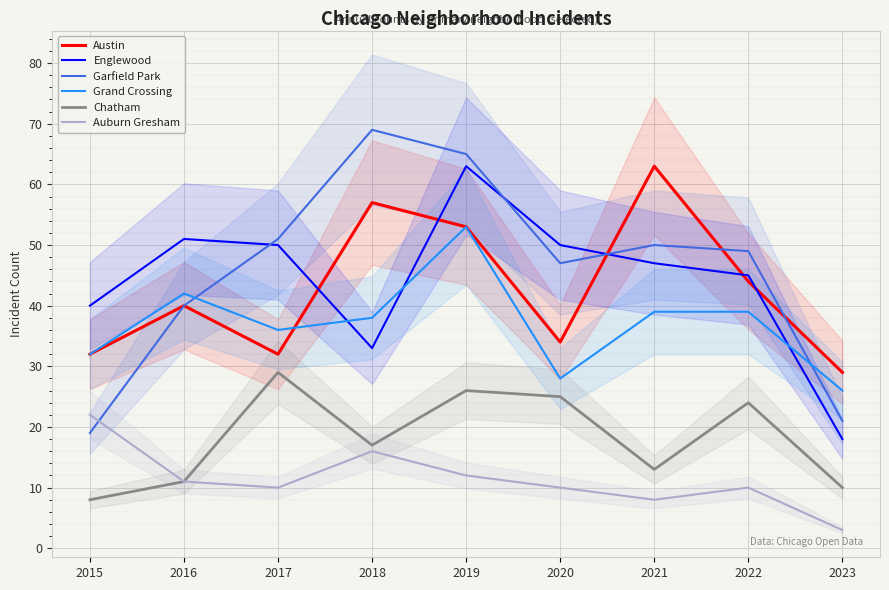

How many intersections are there between Austin and Englewood?

5